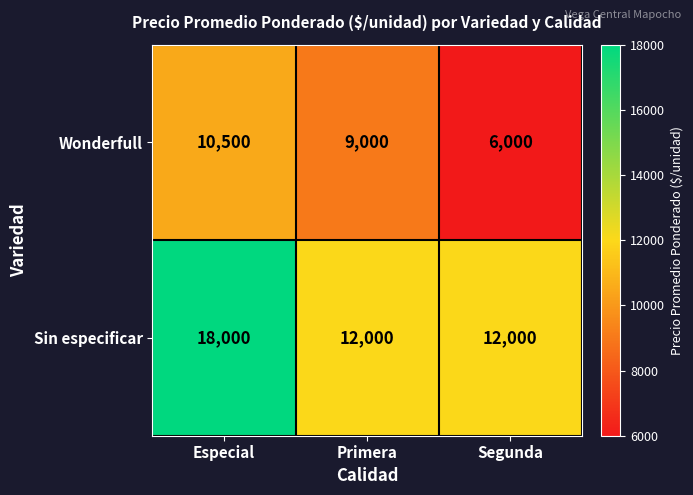

Which label corresponds to the smallest value in the chart?

Segunda